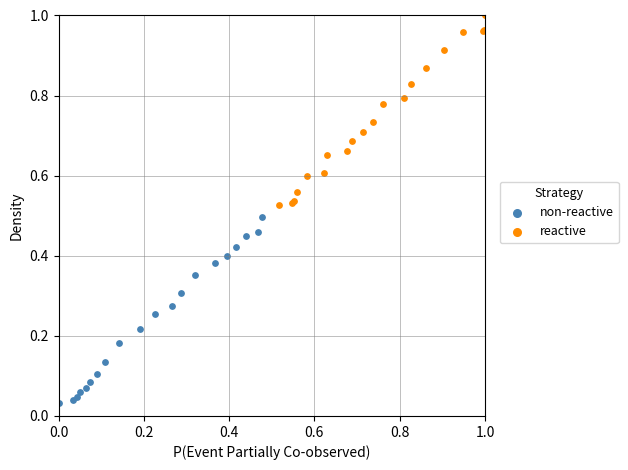

Which series reaches the minimum Y coordinate?

non-reactive